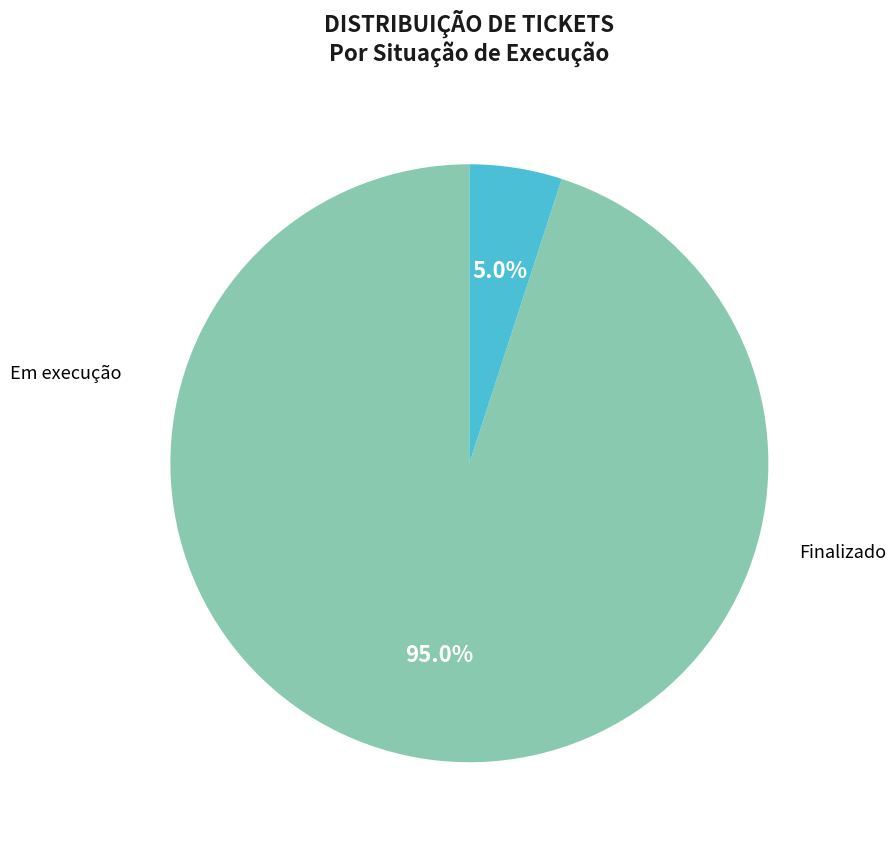

To the nearest percent, what percentage of the pie is Finalizado?

95%